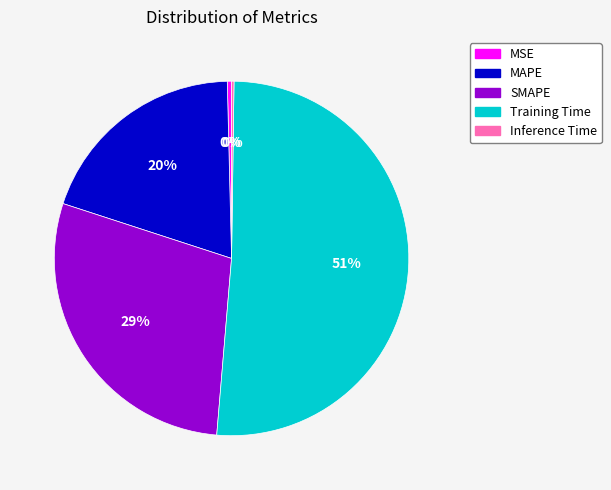

Does any single category account for the majority?

Yes